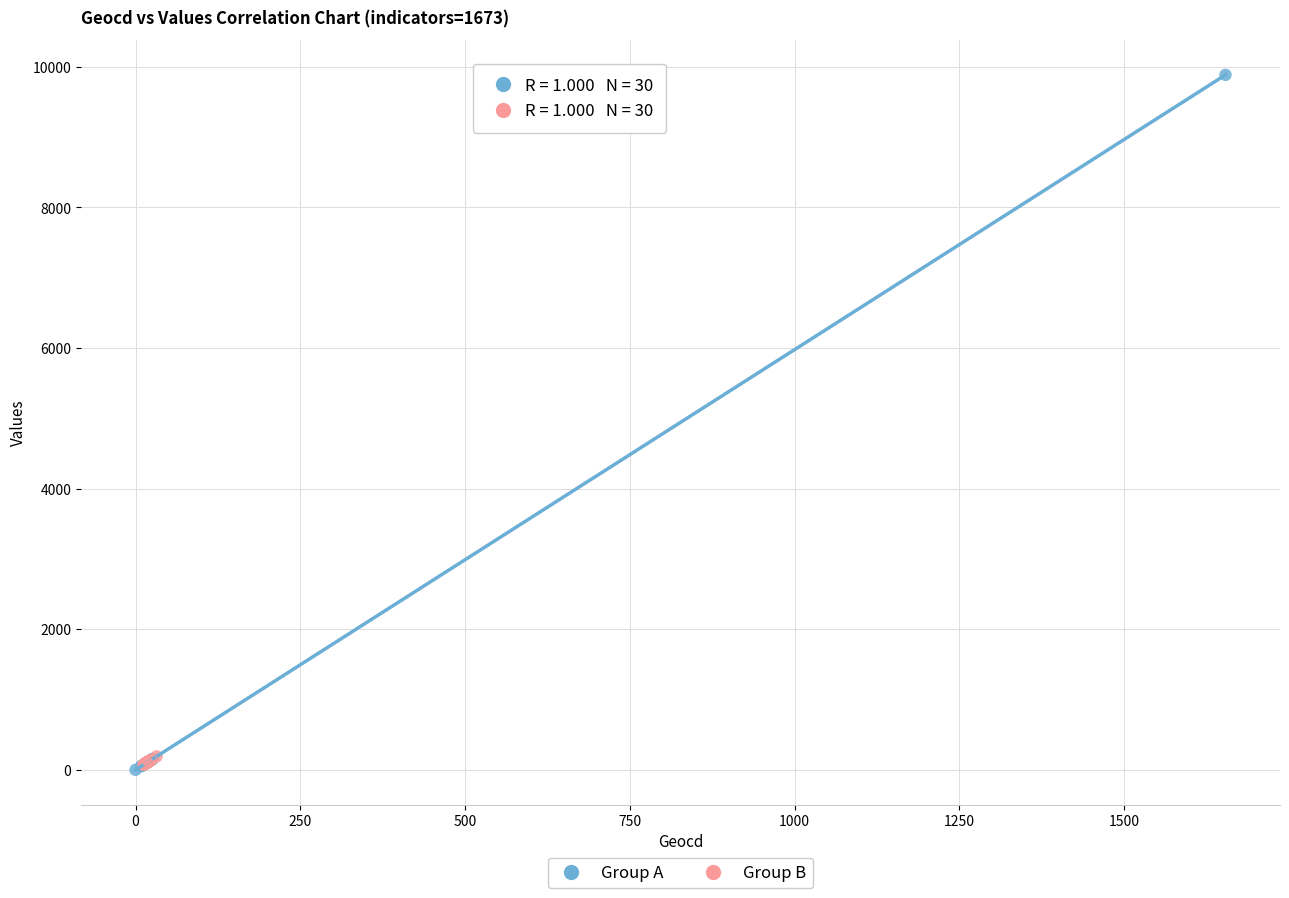

Which series has the widest spread of Y values?

Group A